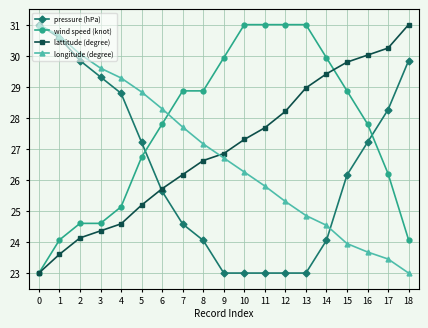

What is the sum of the wind speed (knot) values at 8 and 14?

58.8